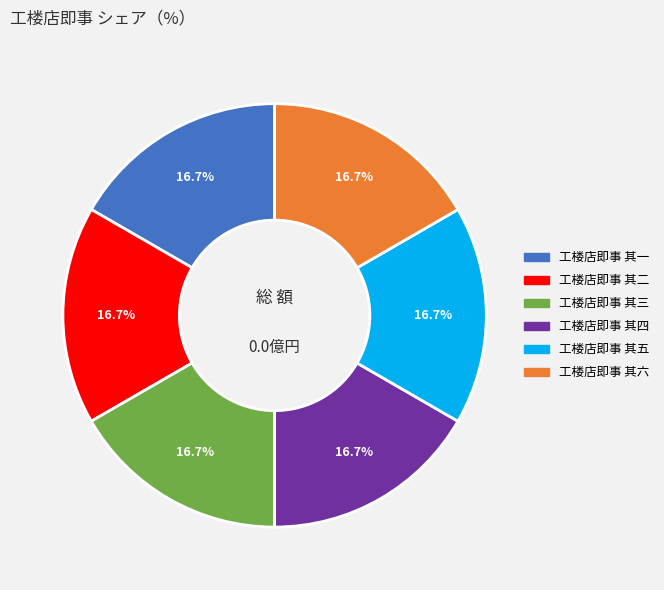

Does 工楼店即事 其五 account for over 50% of the chart?

No